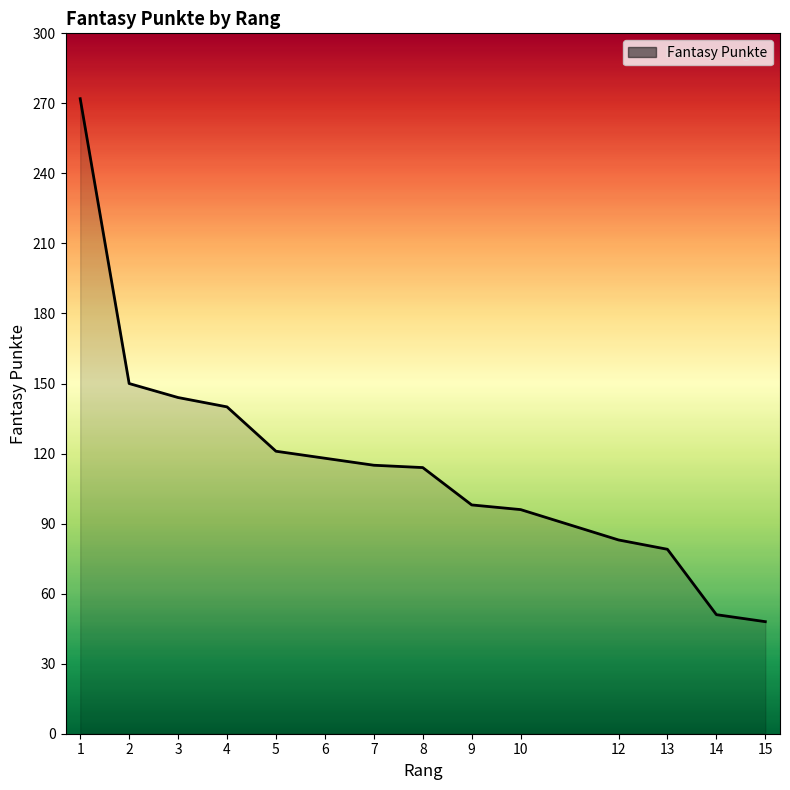

What is the average value?

115